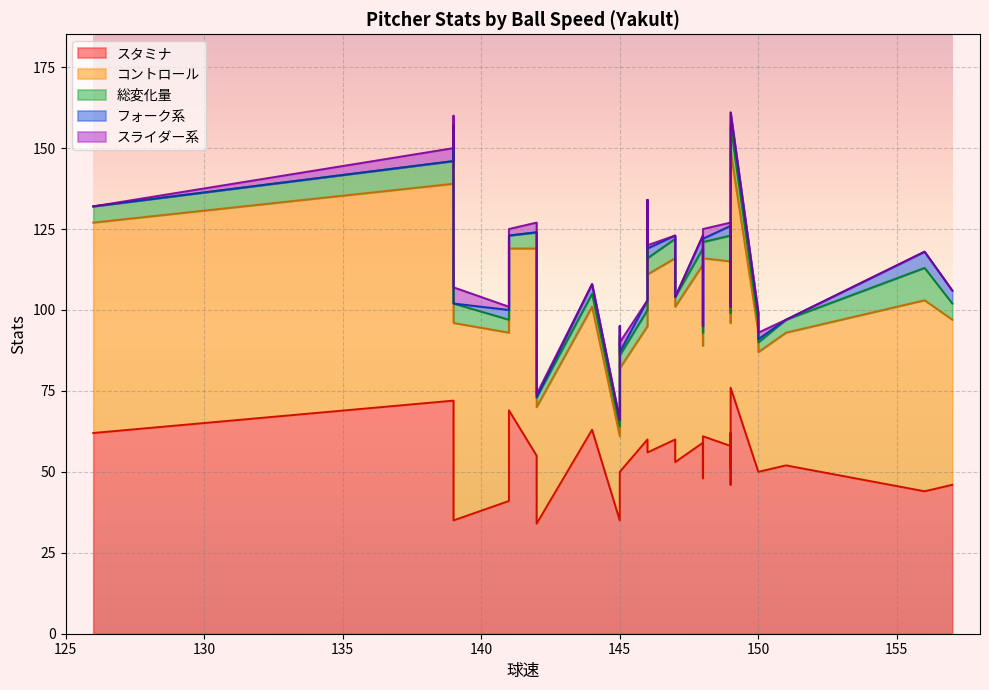

What is the value of the フォーク系 point at the 8th from the left?

4